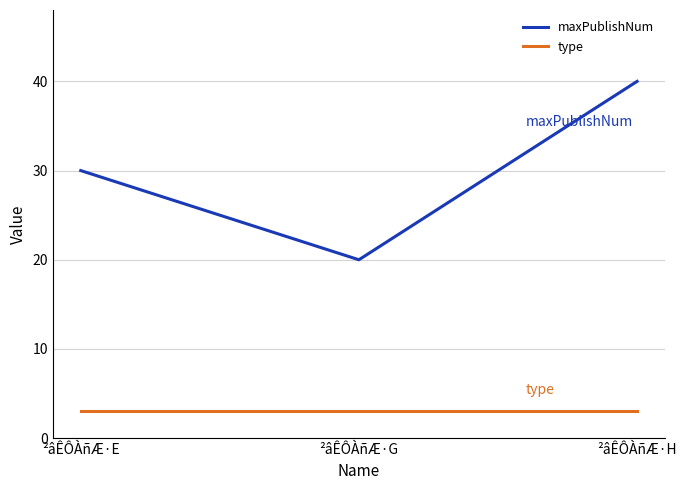

Is the value of maxPublishNum at ²âÊÔÀñÆ·E greater than the value of type at ²âÊÔÀñÆ·E?

Yes